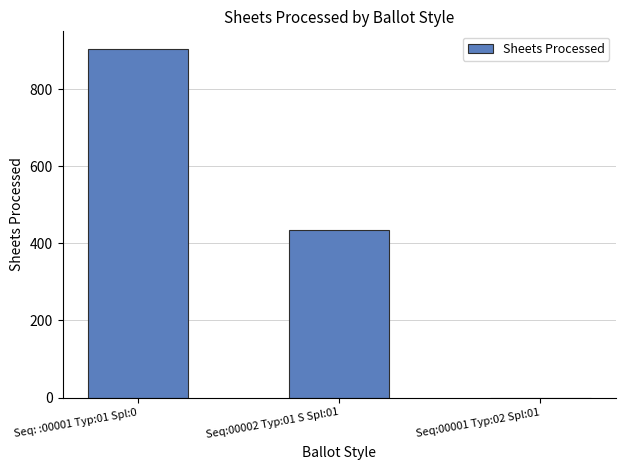

Is it true that the value at Seq:00001 Typ:02 Spl:01 is -518?

False